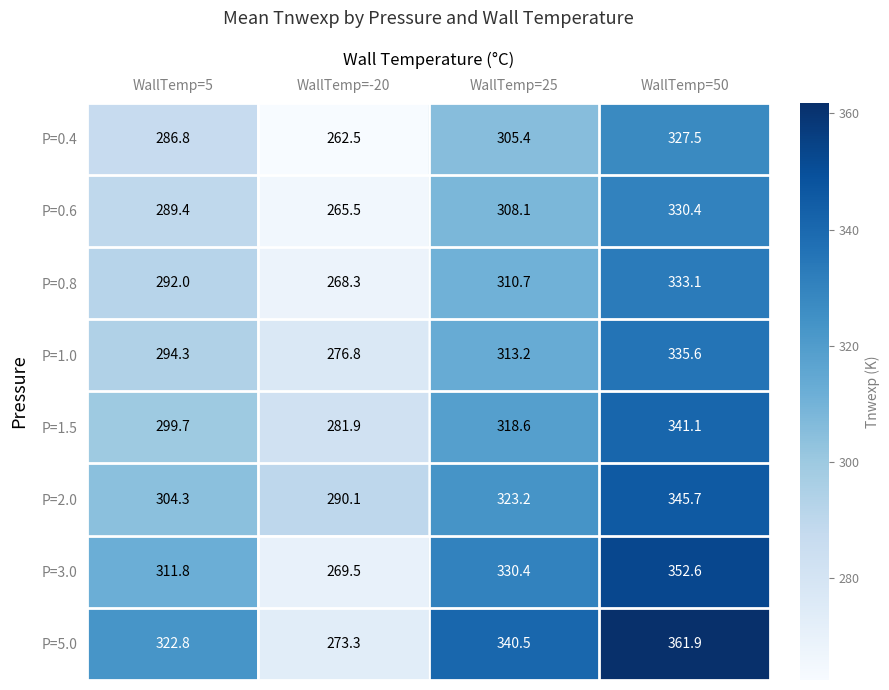

True or false: P=0.4 has a value of 305.4 at WallTemp=25.

True